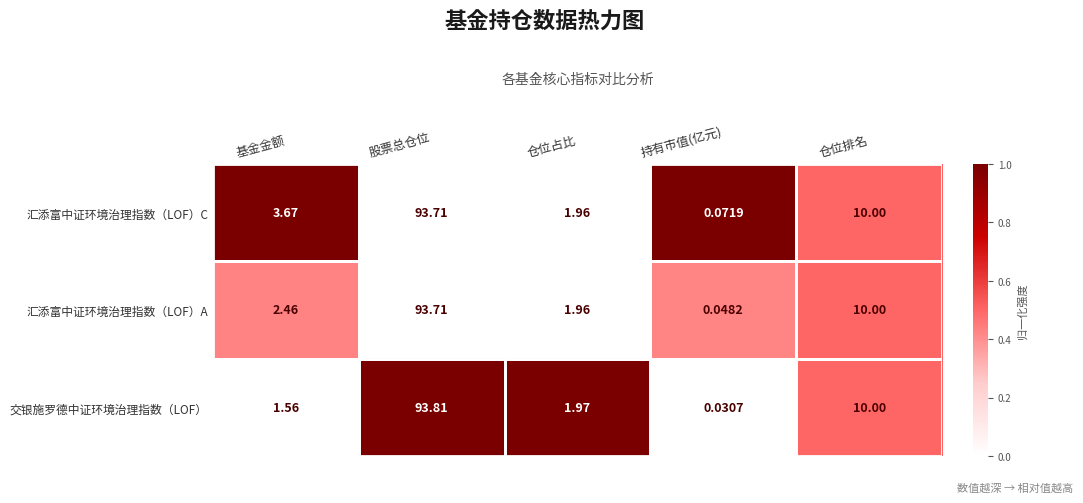

Which label corresponds to the largest value in the chart?

股票总仓位